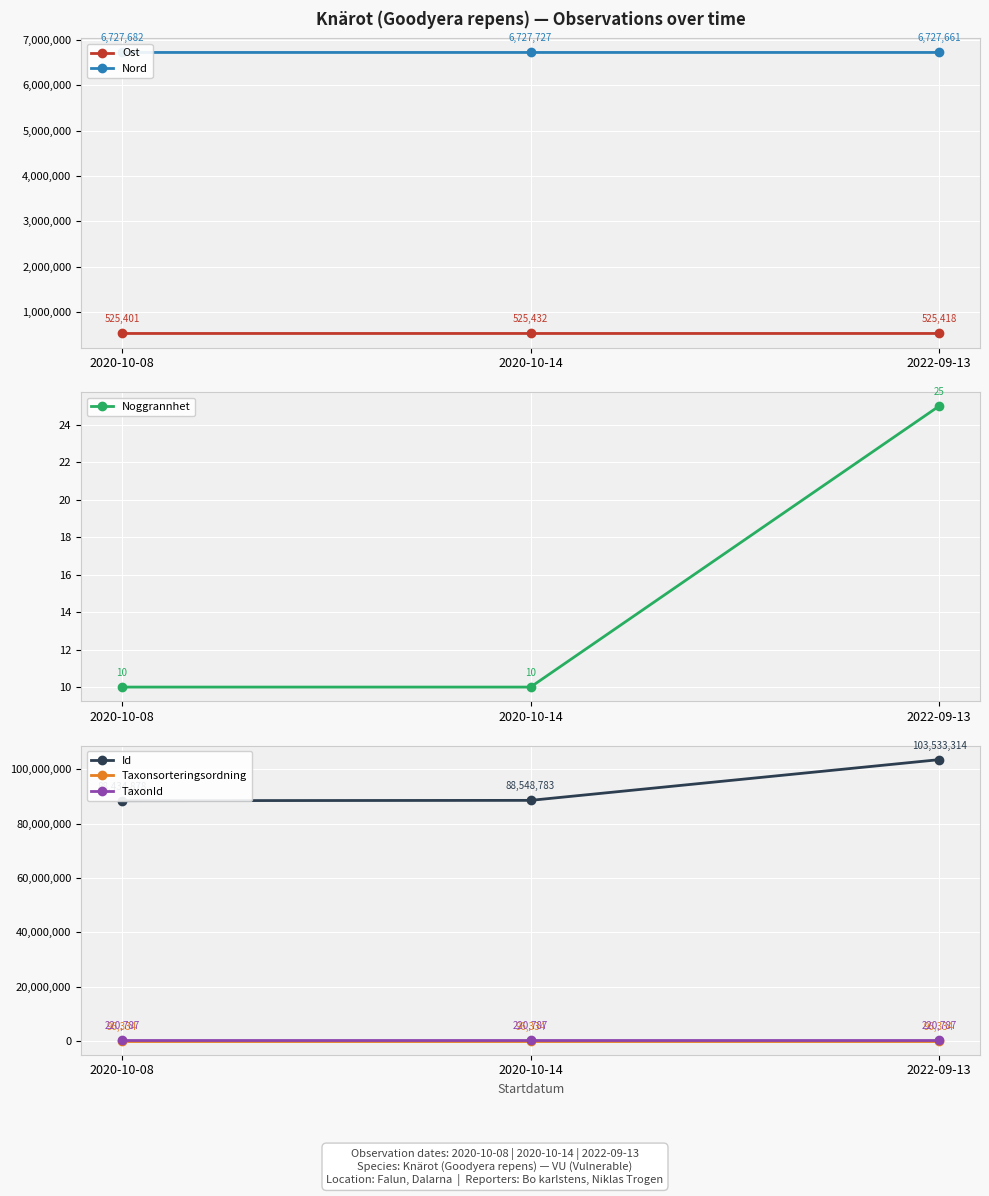

Which series has the widest spread of values?

Id